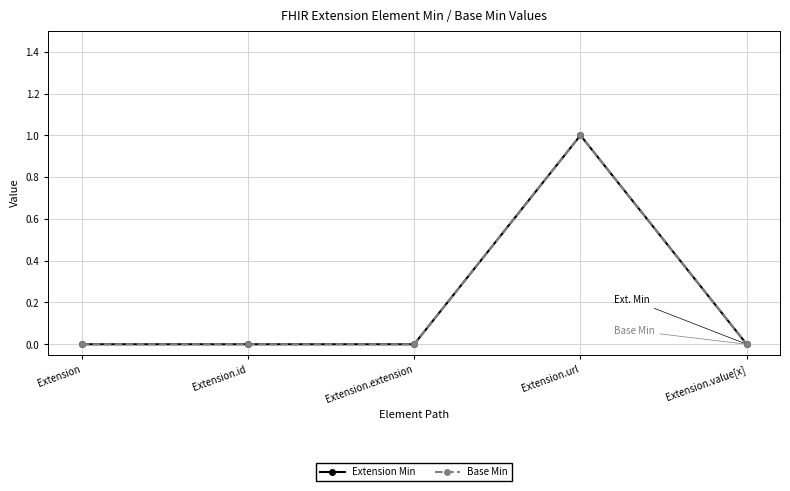

How many values in Extension Min are above zero?

1